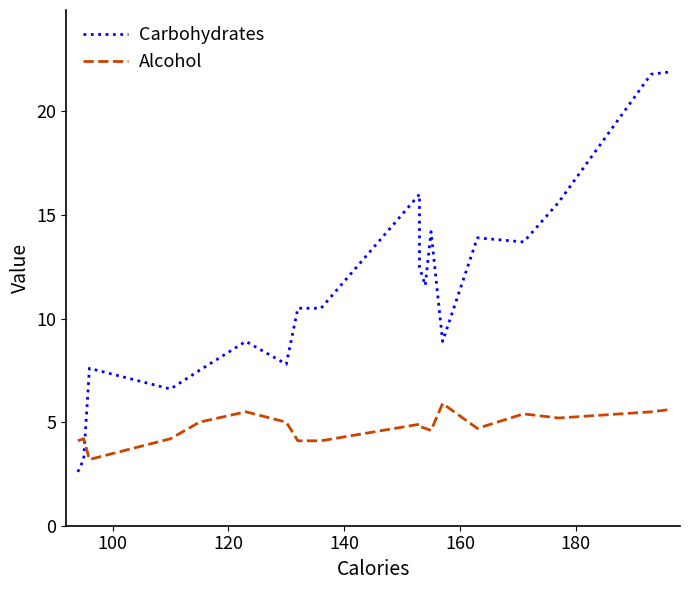

Reading left to right, transcribe all the data shown in this chart.

Carbohydrates: 2.6	3.2	7.6	6.6	7.5	8.9	7.8	10.5	10.5	16.0	12.5	11.6	14.2	8.9	13.9	13.9	13.7	15.6	21.8	21.9
Alcohol: 4.1	4.2	3.2	4.2	5.0	5.5	5.0	4.1	4.1	4.9	4.8	4.7	4.6	5.9	4.7	4.7	5.4	5.2	5.5	5.6